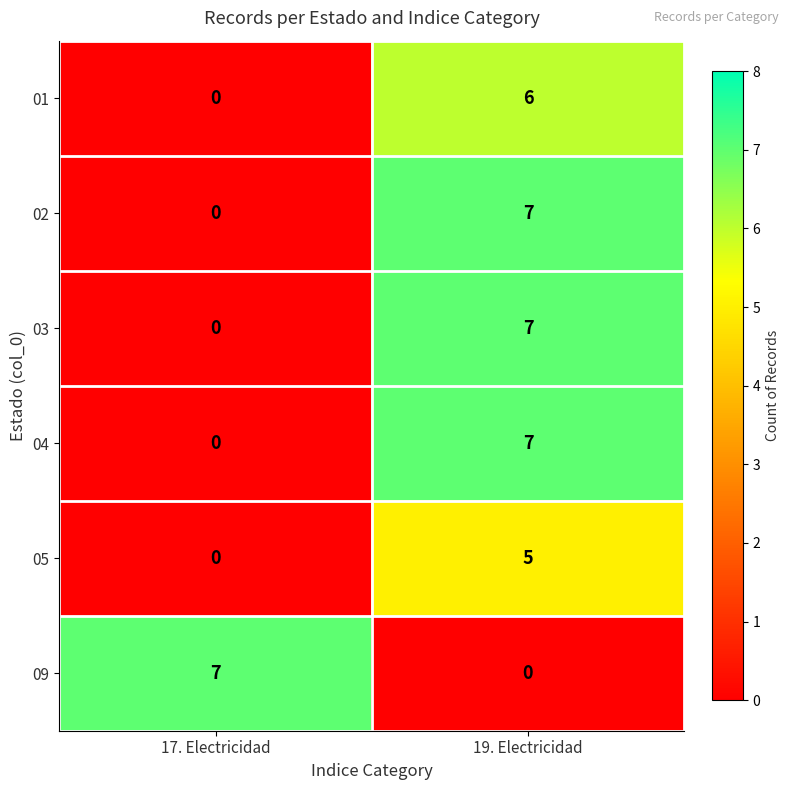

List the labels in order of 01 value, smallest first.

17. Electricidad, 19. Electricidad